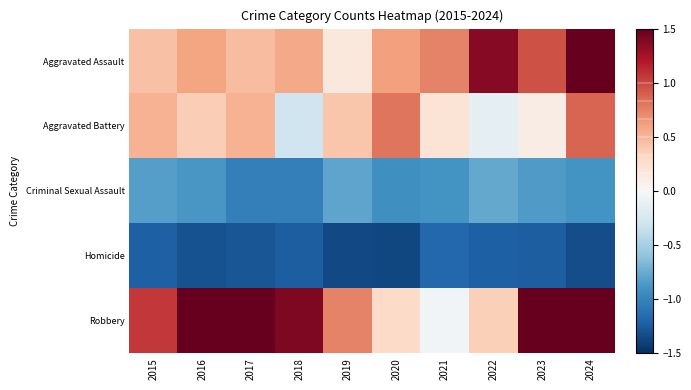

Count the number of data series in this chart.

5